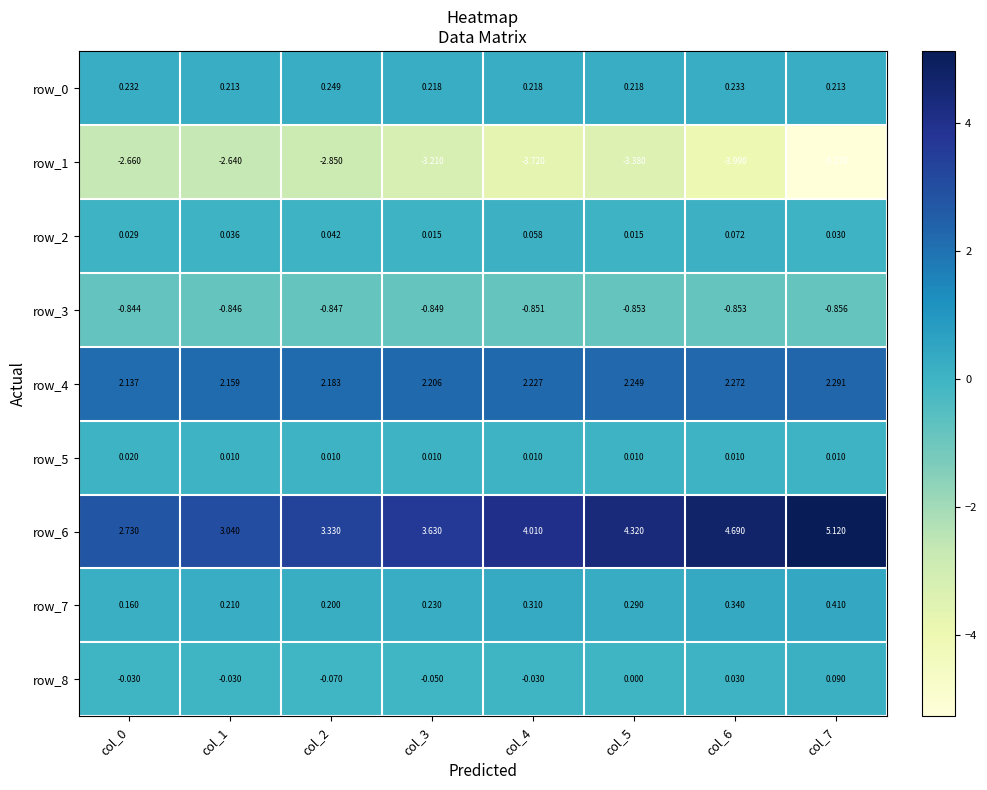

Is it true that row_5 equals 0.0 at col_2?

True